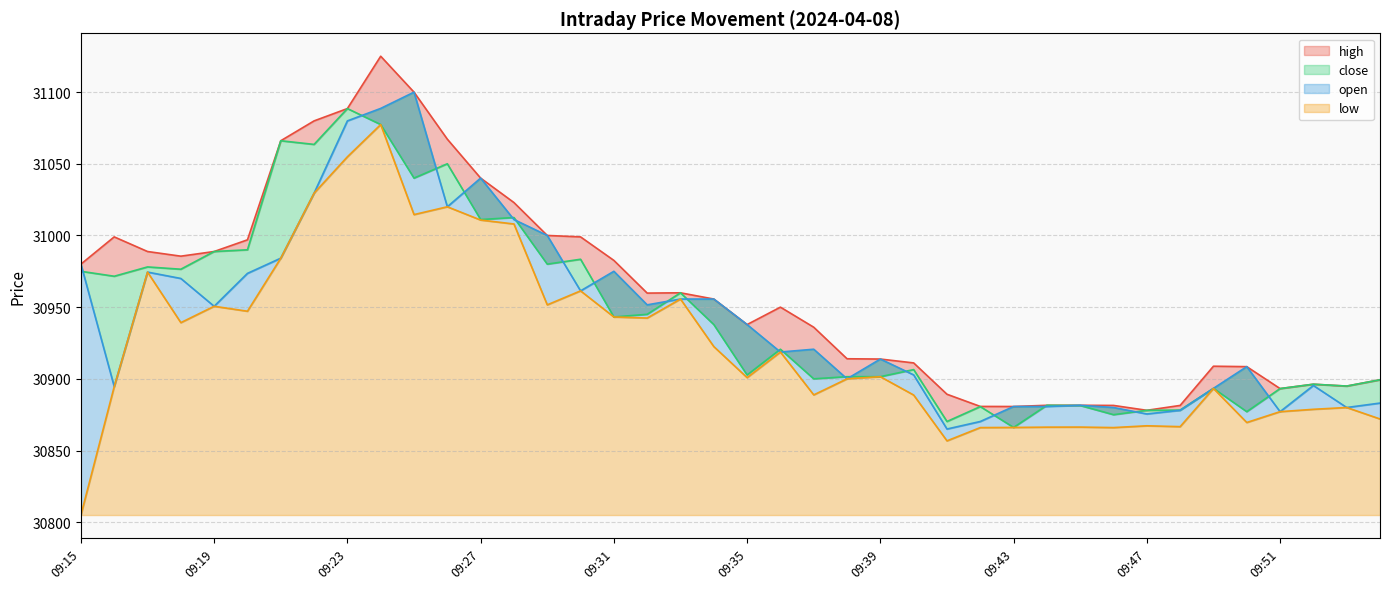

Where does the close series first go above 30937?

09:15